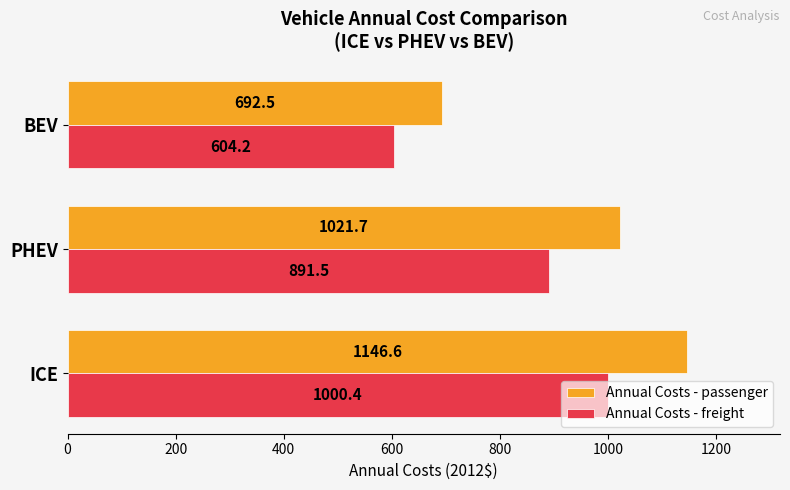

What is the maximum value for Annual Costs - passenger?

1146.6